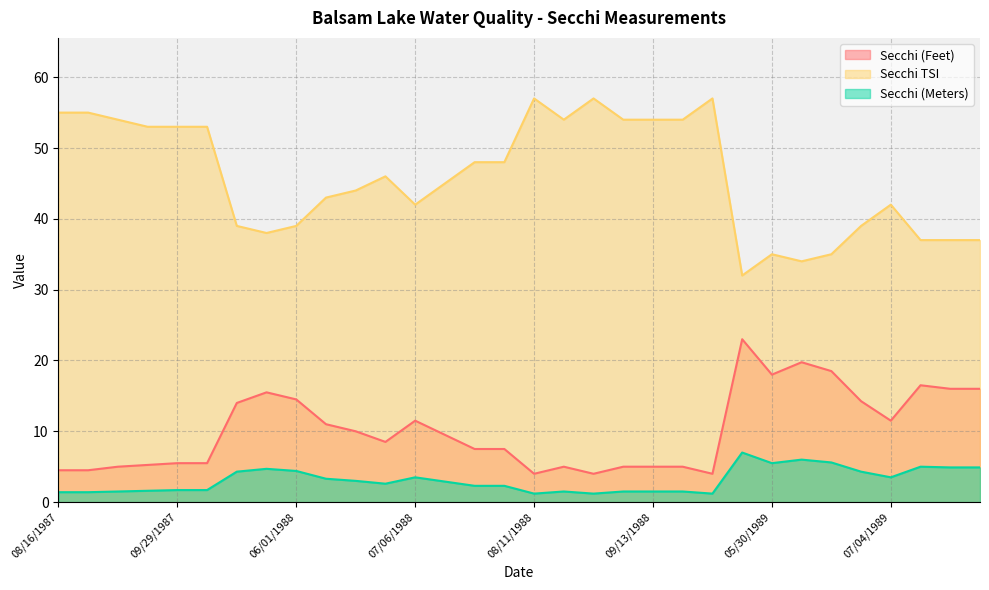

At which label does Secchi TSI reach its minimum?

05/21/1989